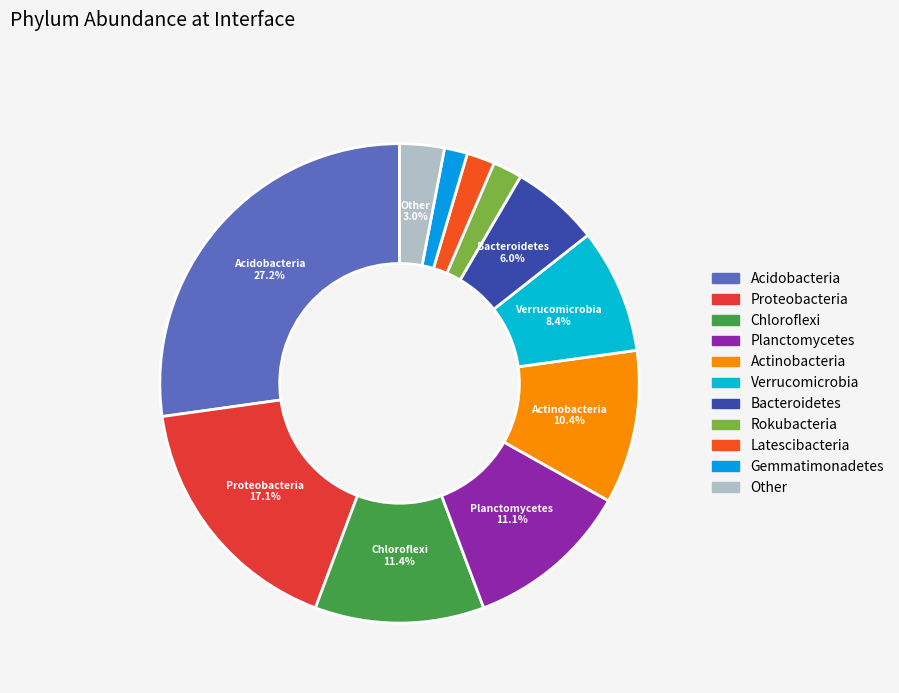

Is Actinobacteria the majority of the pie?

No